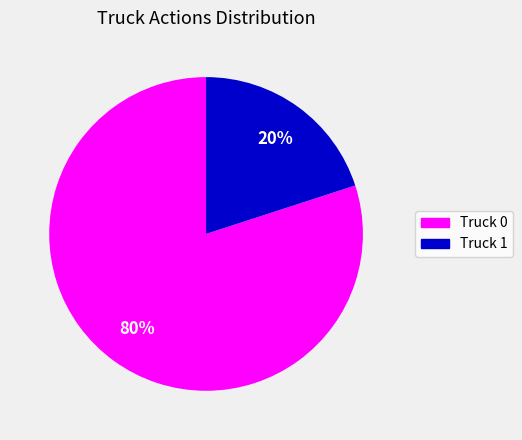

Rank the categories by value from highest to lowest.

Truck 0, Truck 1